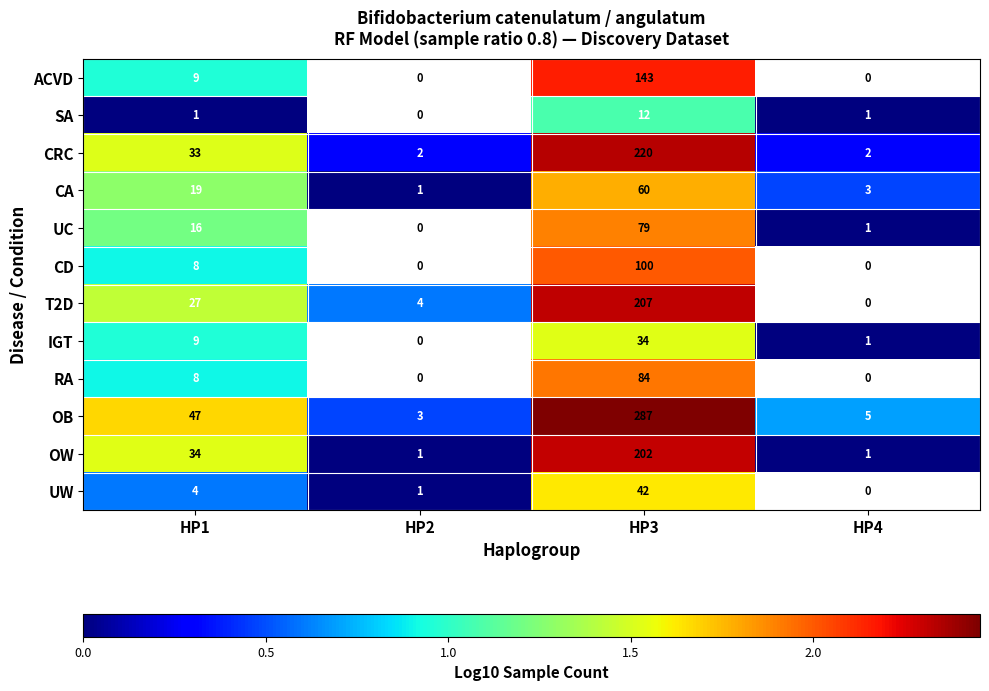

What is the difference between the highest and lowest values at HP1?

46